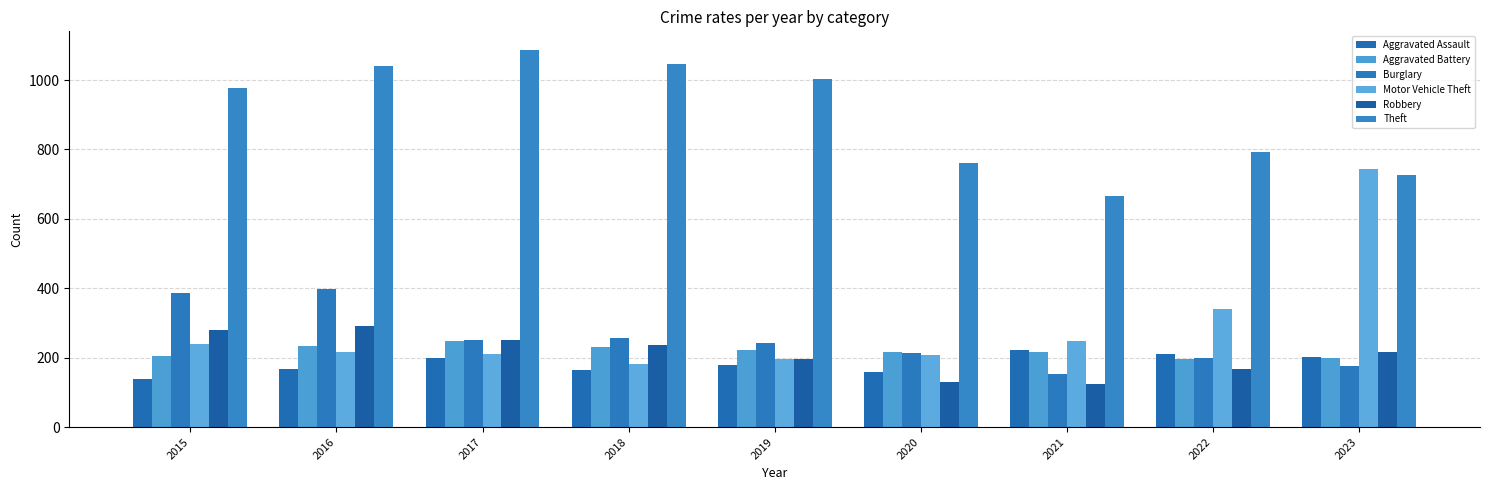

Between 2020 and 2015, which is larger?

2020